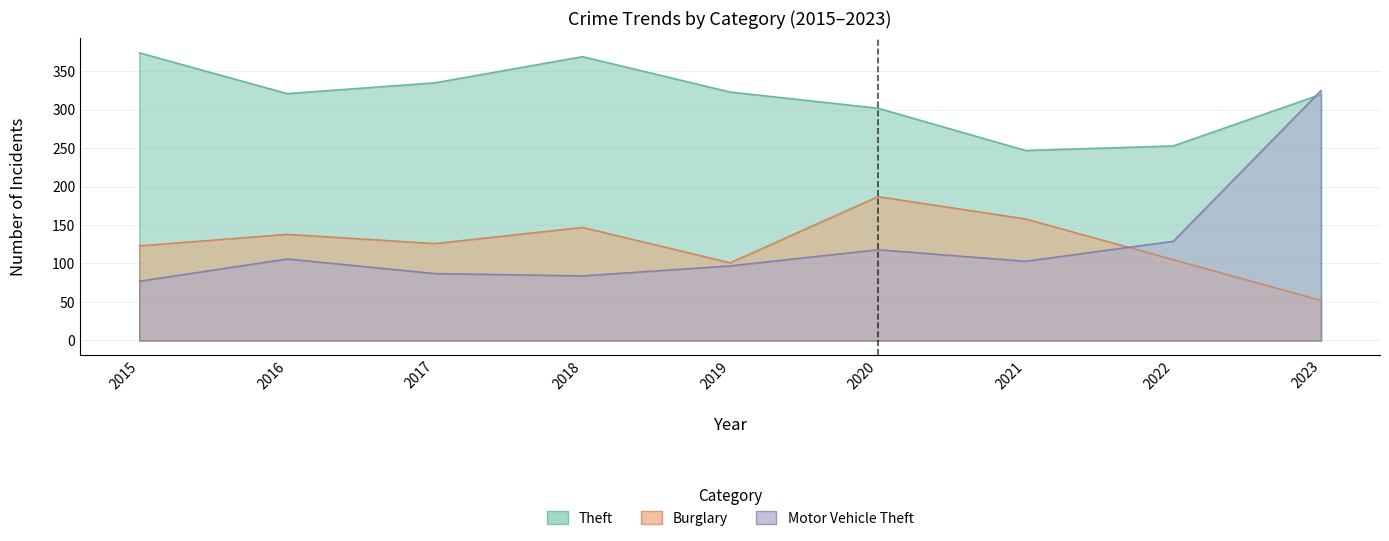

How many data points does each series have?

9